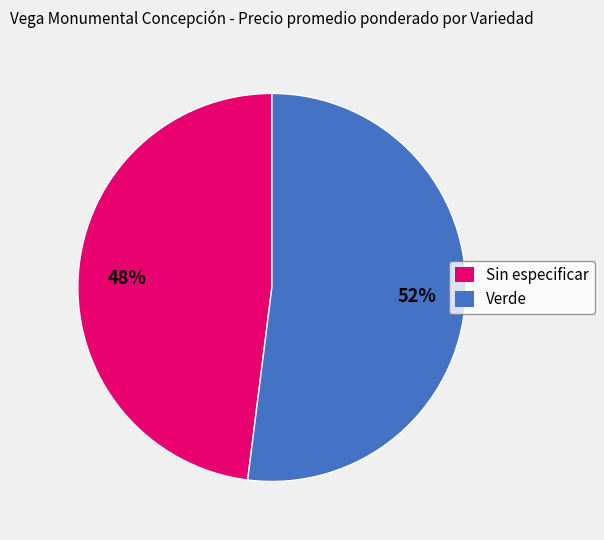

Which slice is the largest?

Verde